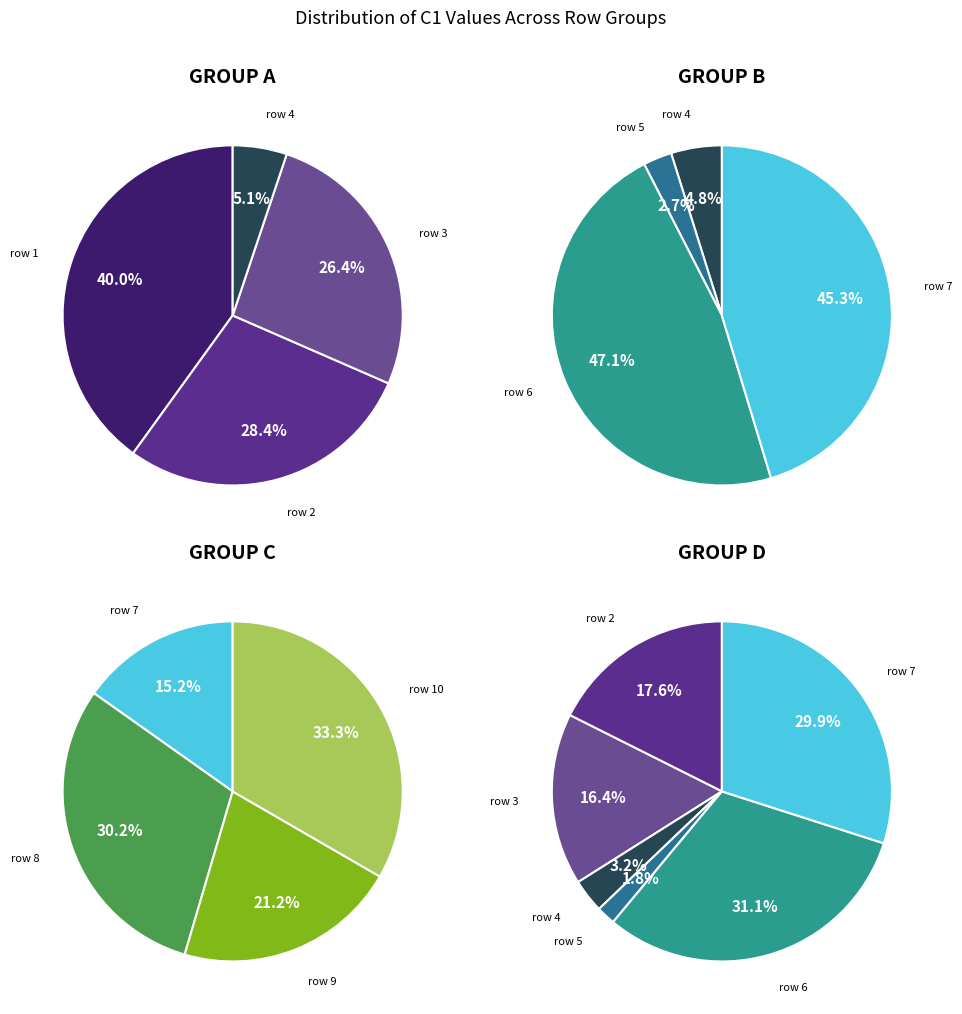

The 3 slice represents 18% of the pie. True or false?

False